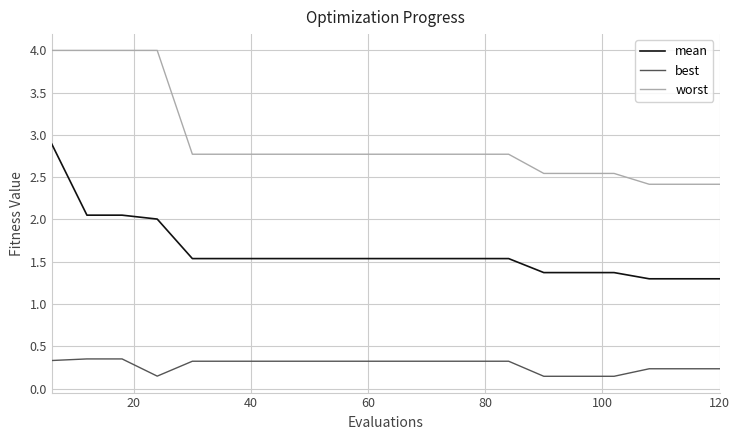

What is the difference between the maximum and minimum values in the worst series?

1.6